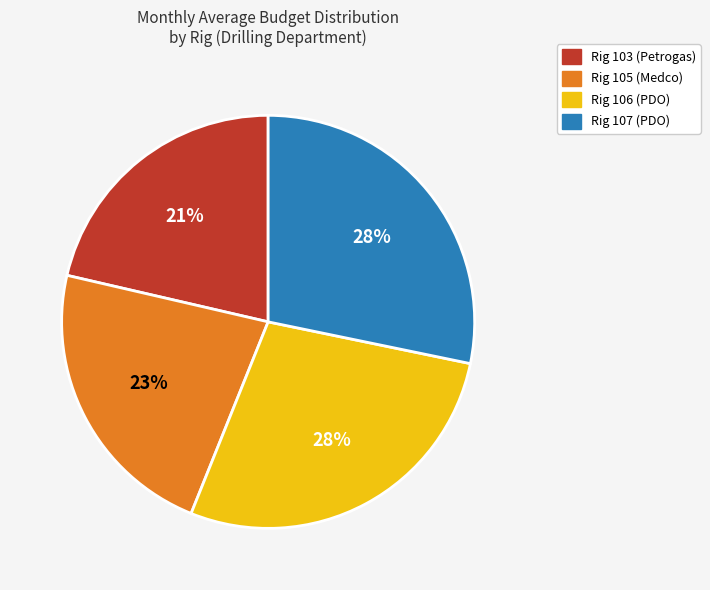

Between Rig 106 (PDO) and Rig 105 (Medco), which is larger?

Rig 106 (PDO)